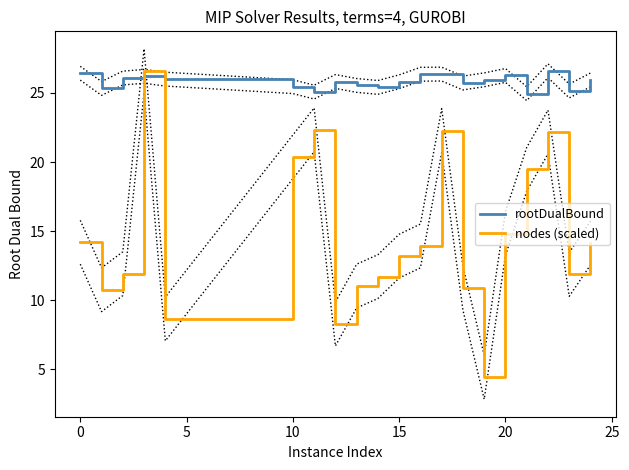

Is it true that rootDualBound equals 17.1 at 10?

False